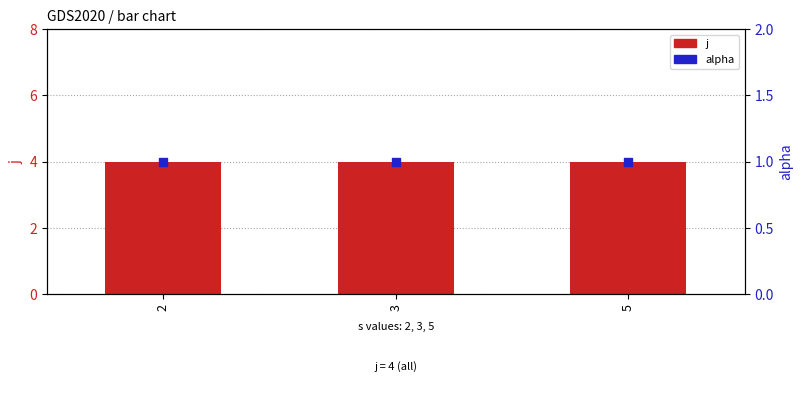

Which series has the largest total across all categories?

j